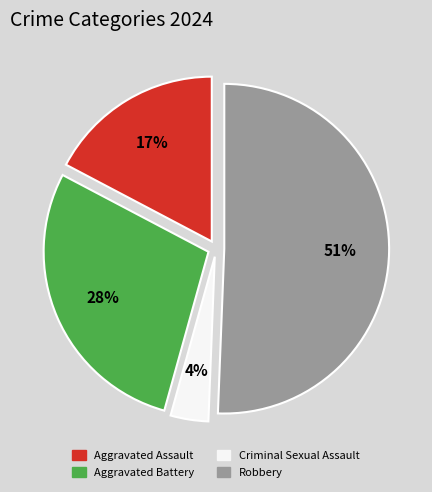

Is the sum of Criminal Sexual Assault and Aggravated Battery greater than half?

No